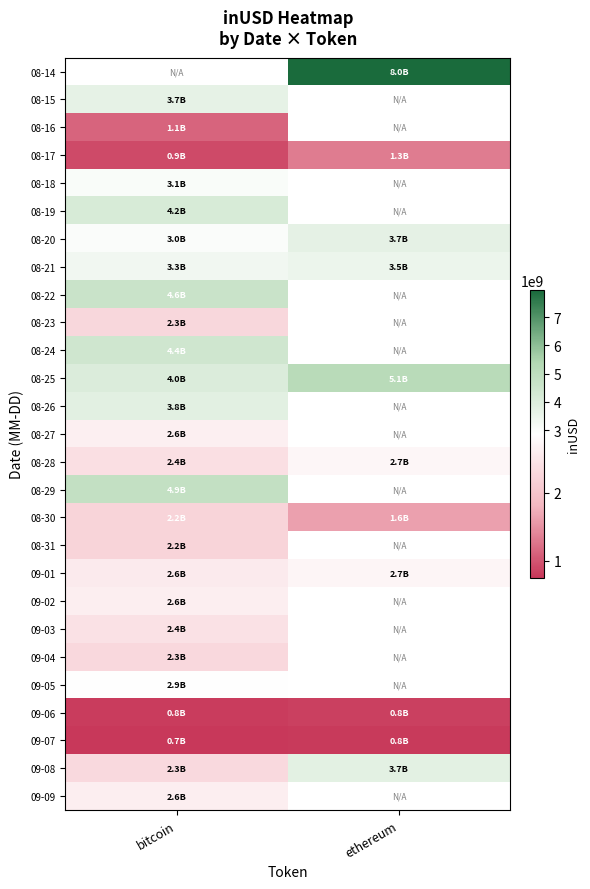

At which category does the chart reach its peak across all series?

ethereum